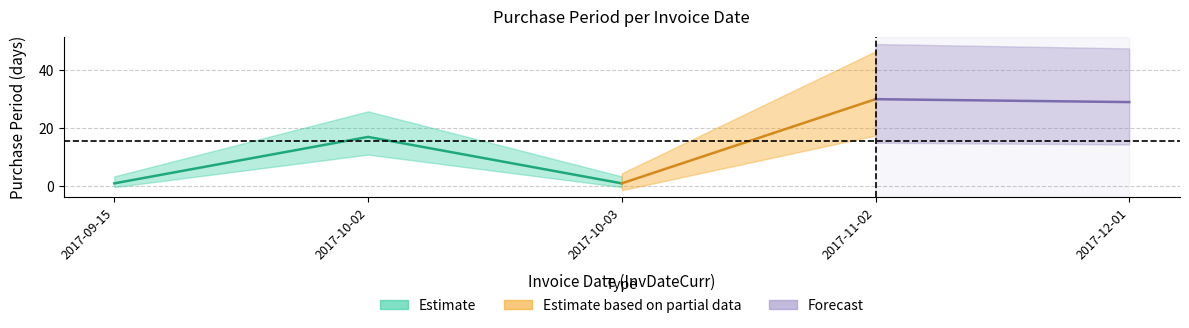

What is the average value?

16